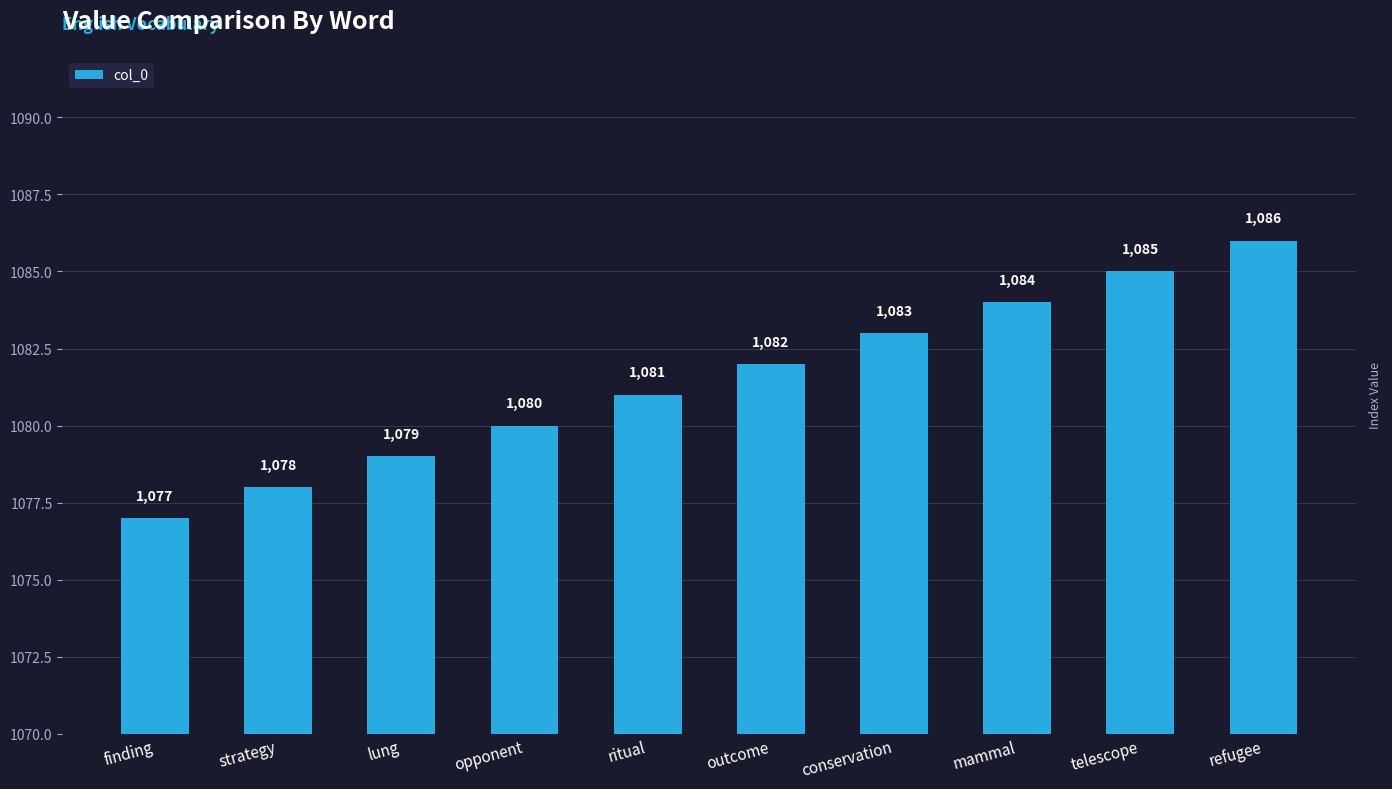

Does the chart contain stacked bars?

No